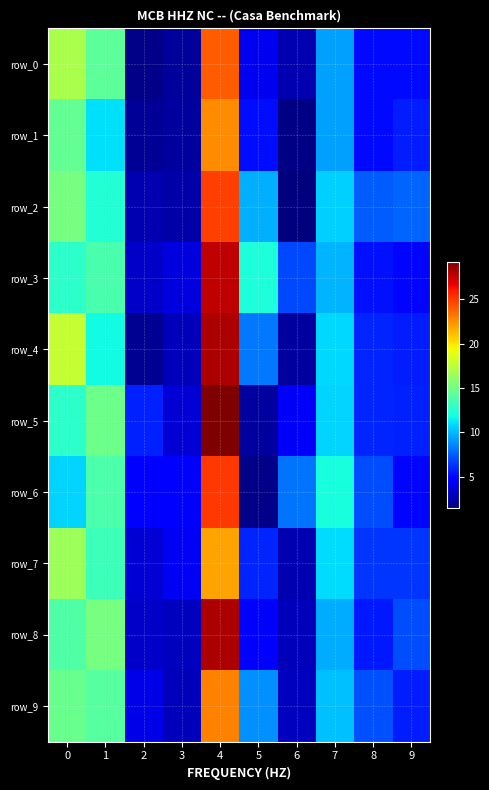

The value of row_3 at 1 is 13.7. True or false?

True